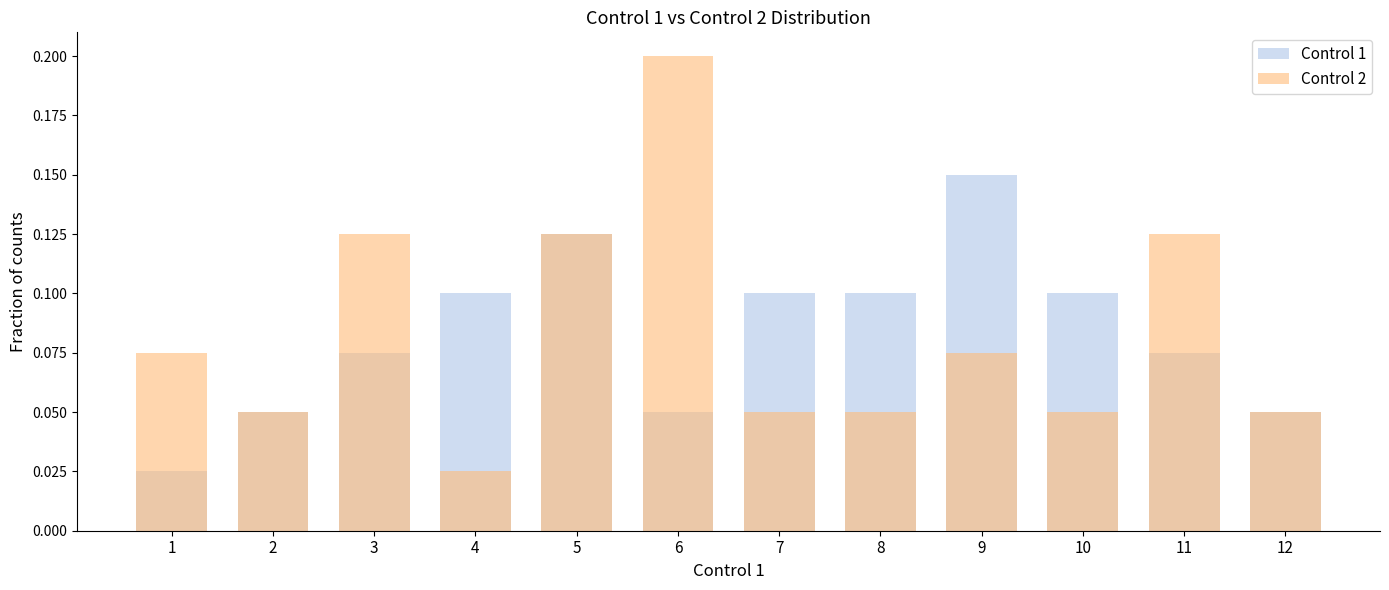

Which series has the largest total across all categories?

Control 1